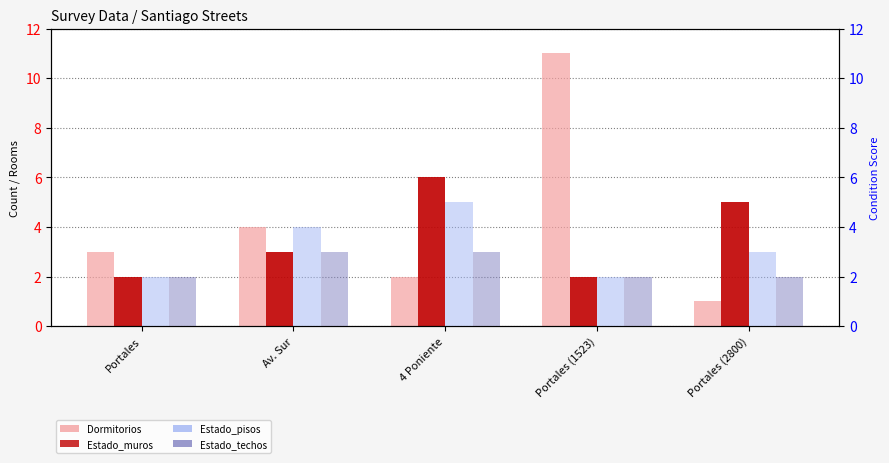

The Estado_techos series shows 5 at 4 Poniente. True or false?

False